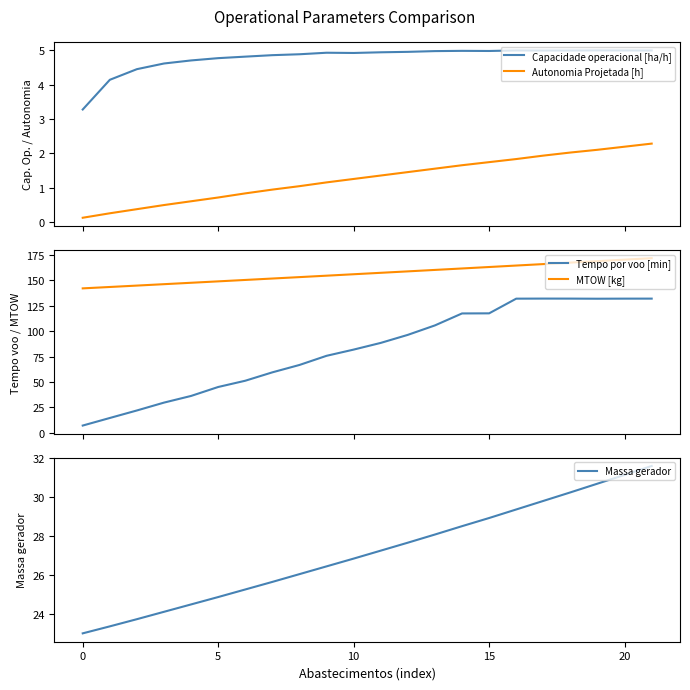

What is the sum of all Massa gerador values?

596.8